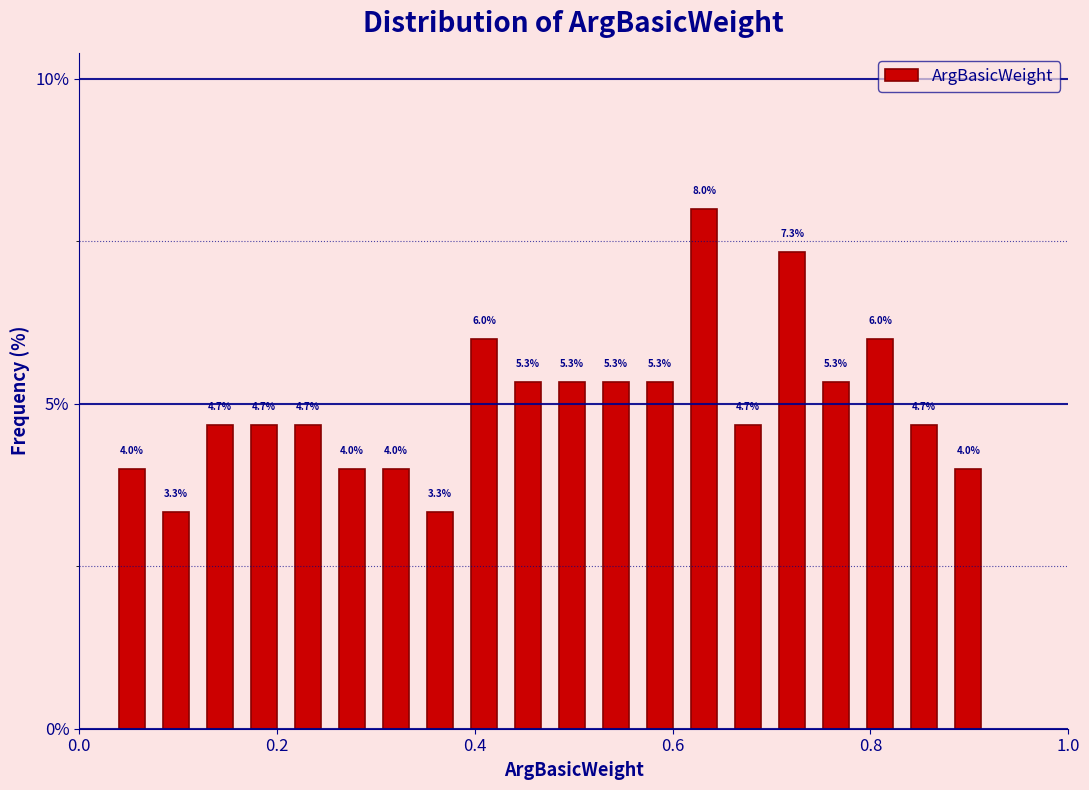

Read against the x-axis, roughly where is the centre of the tallest bar?

0.64